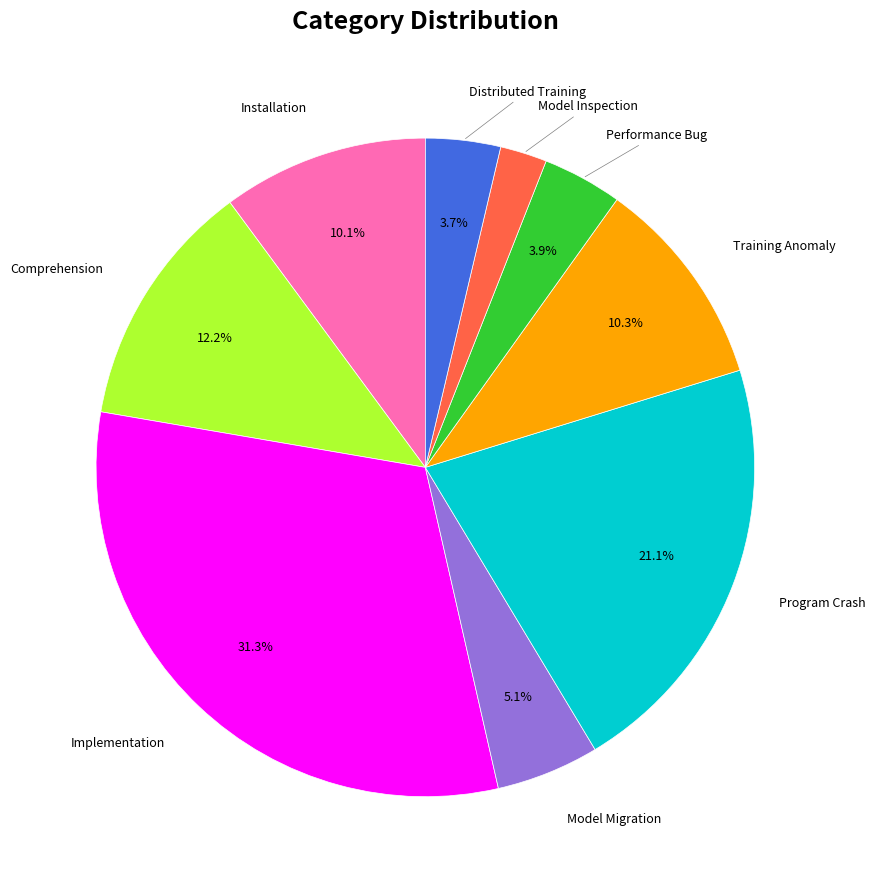

Does any single category account for the majority?

No